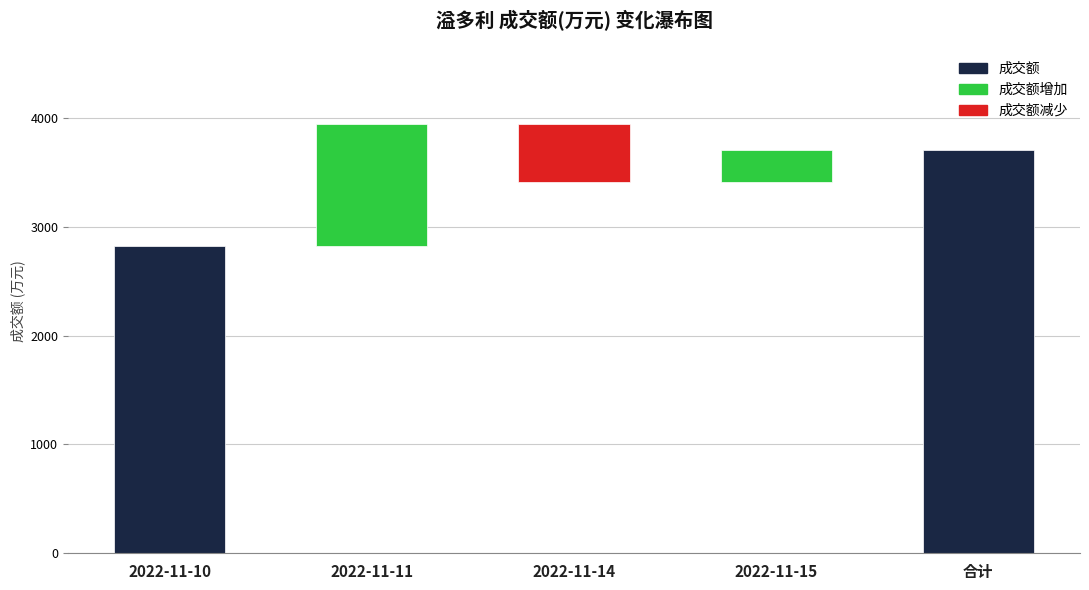

List the labels in order of value, largest first.

合计, 2022-11-10, 2022-11-11, 2022-11-14, 2022-11-15